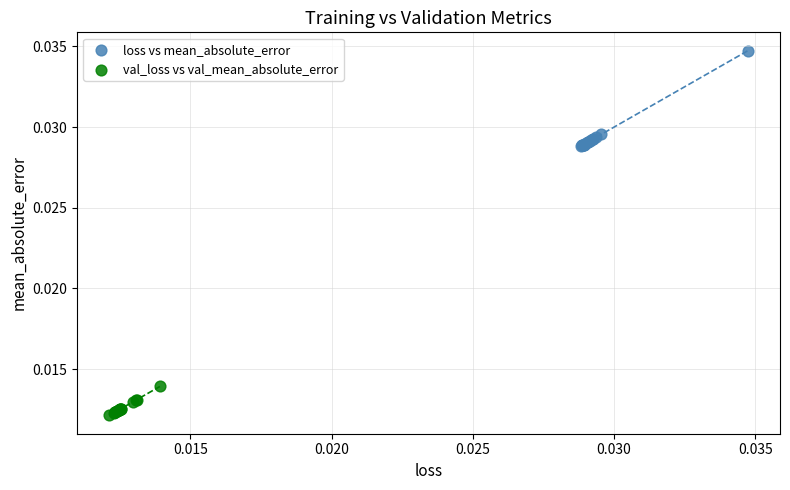

Which series contains the lowest Y value?

val_loss vs val_mean_absolute_error